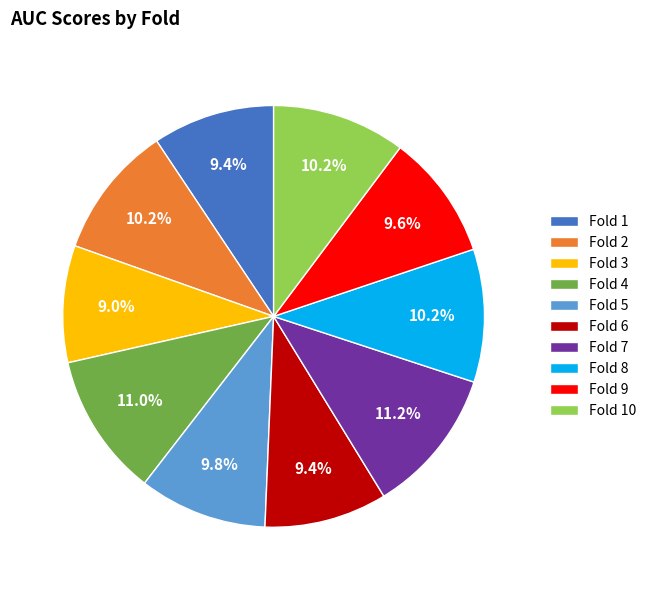

Count the number of slices in the pie.

10